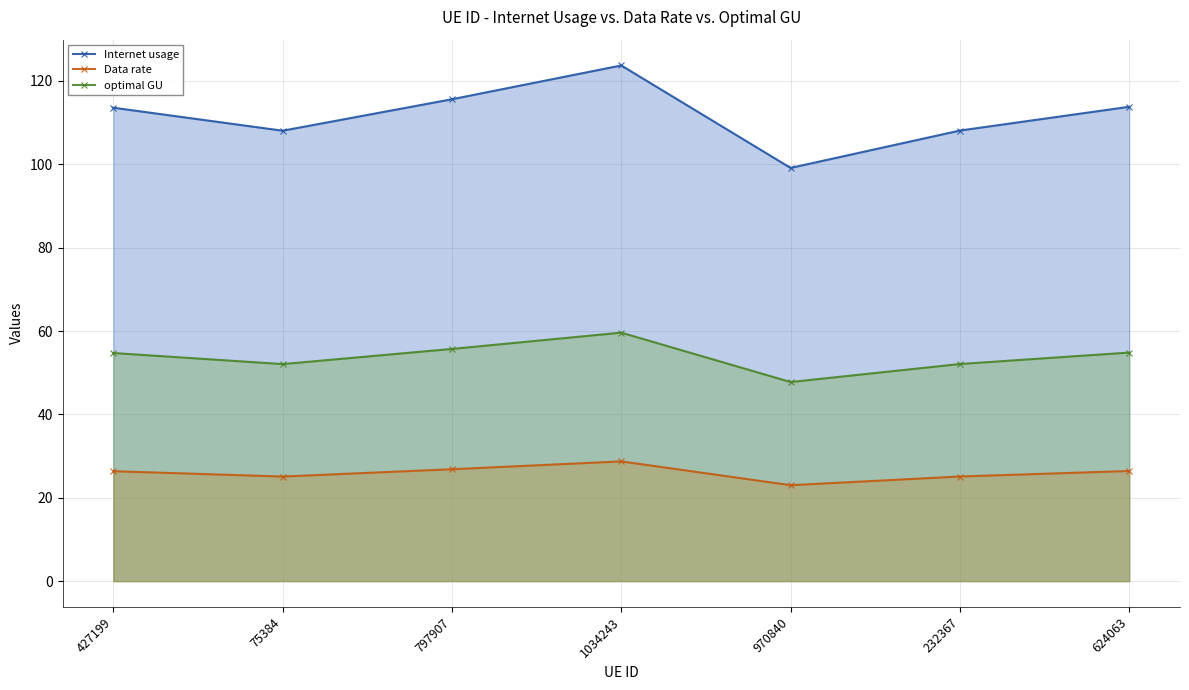

What is the difference between the highest and lowest values at 427199?

87.2